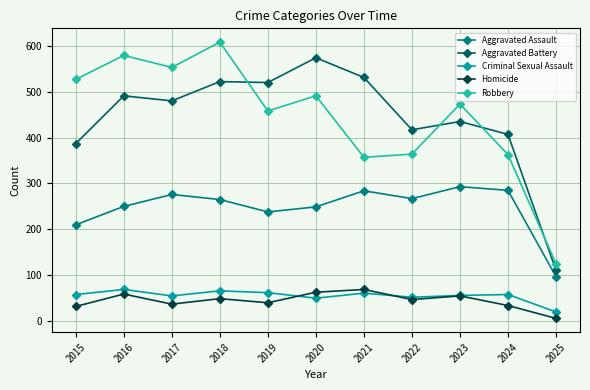

What is the sum of all Homicide values?

491